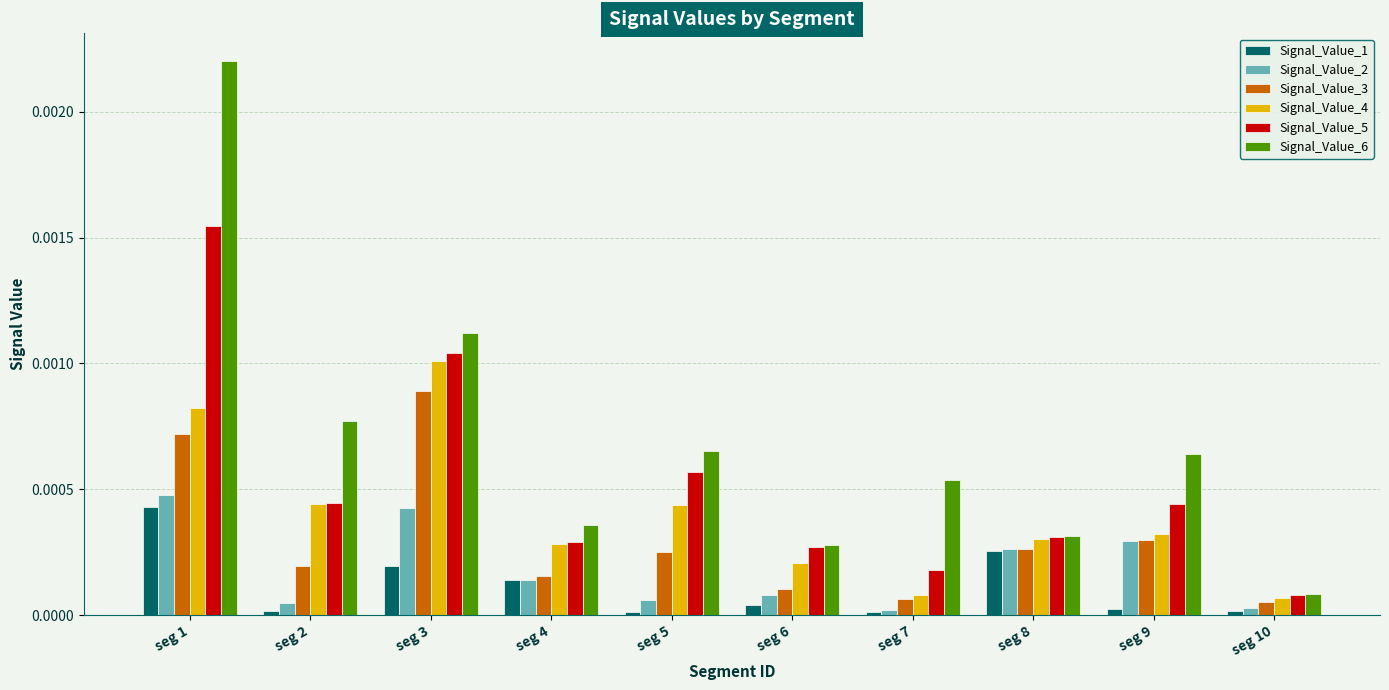

List the series in order of their peak value, highest first.

Signal_Value_6, Signal_Value_5, Signal_Value_4, Signal_Value_3, Signal_Value_2, Signal_Value_1